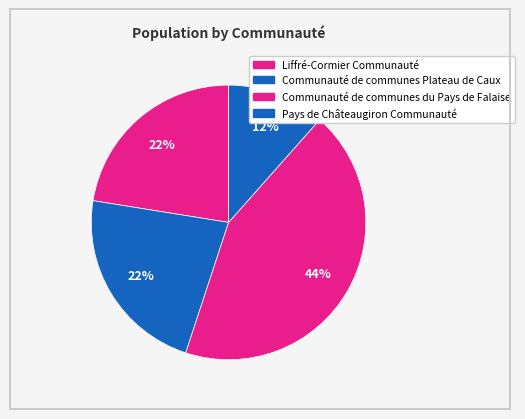

What is the smallest slice in the pie chart?

Pays de Châteaugiron Communauté